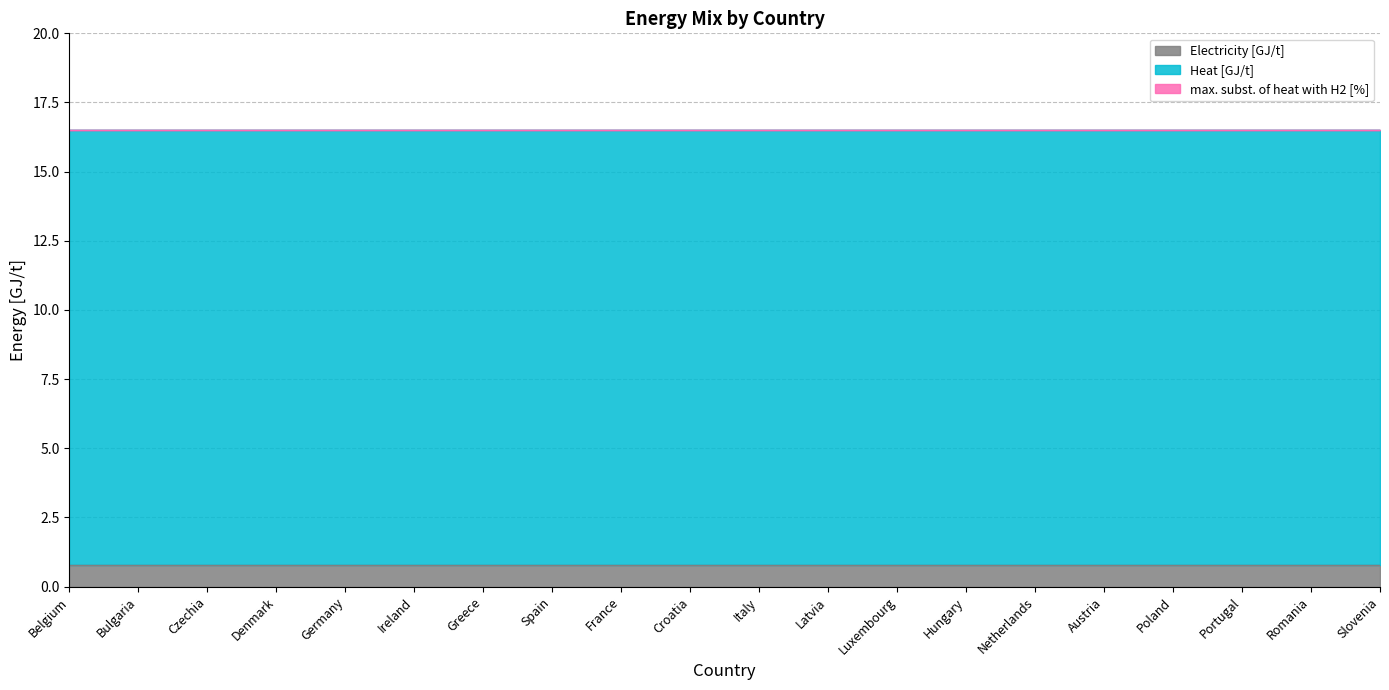

What is the label of the 18th point from the left?

Portugal